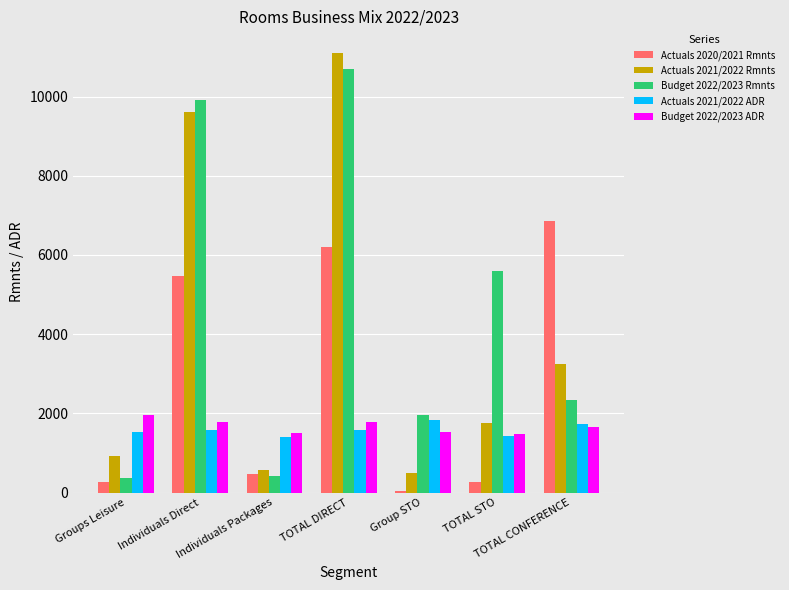

How many series are shown in this chart?

5